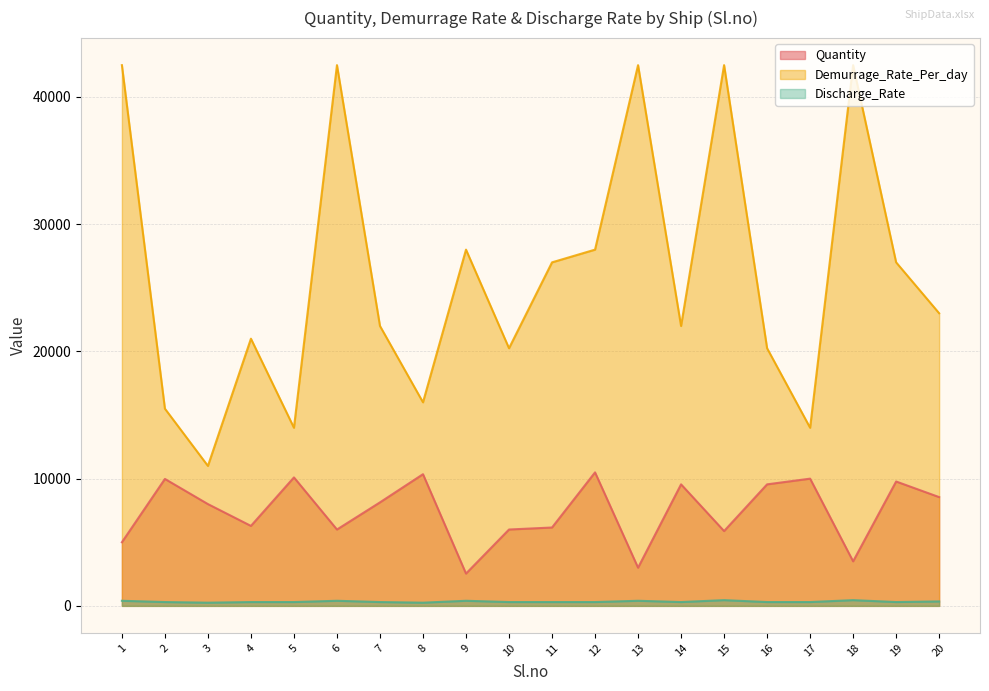

What is the difference between the maximum and minimum values in the Discharge_Rate series?

200.0